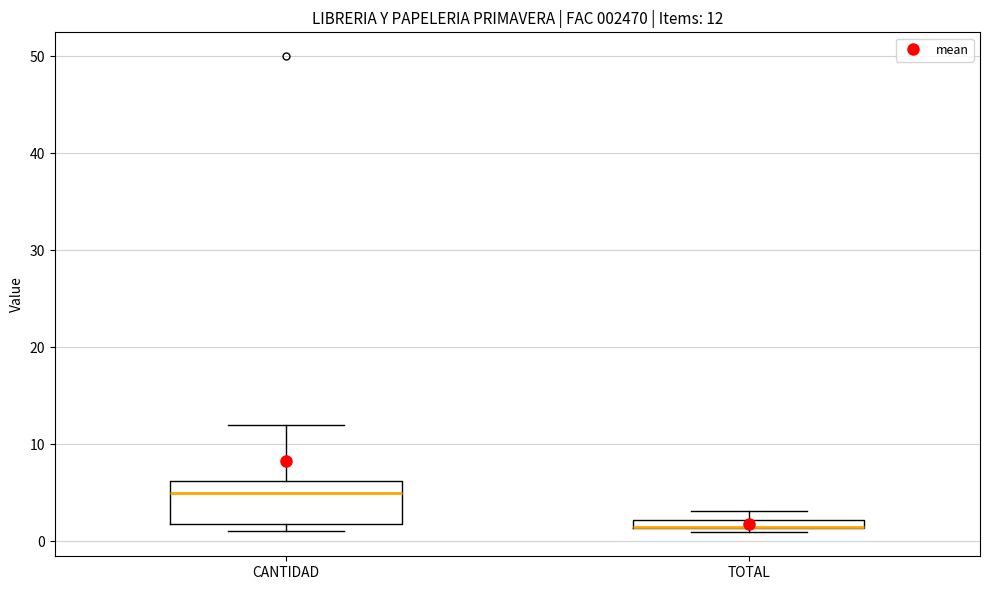

Which box is the tallest, from its lower edge to its upper edge?

CANTIDAD